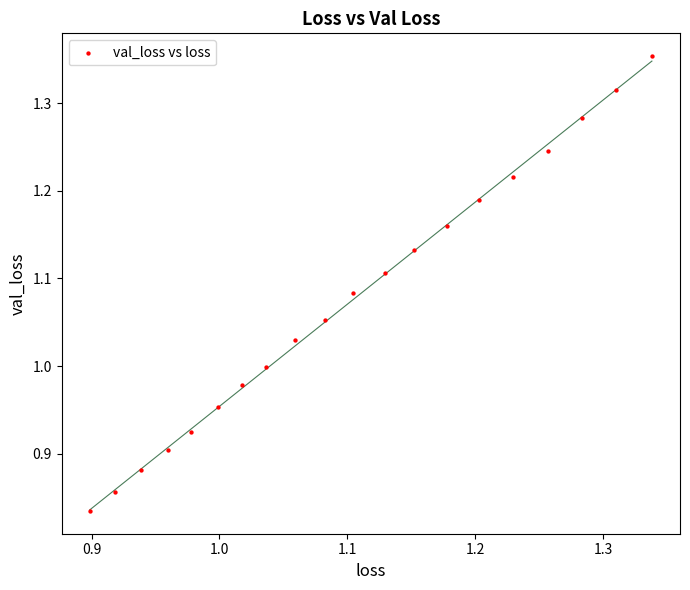

What is the range of X values (max minus min)?

0.4